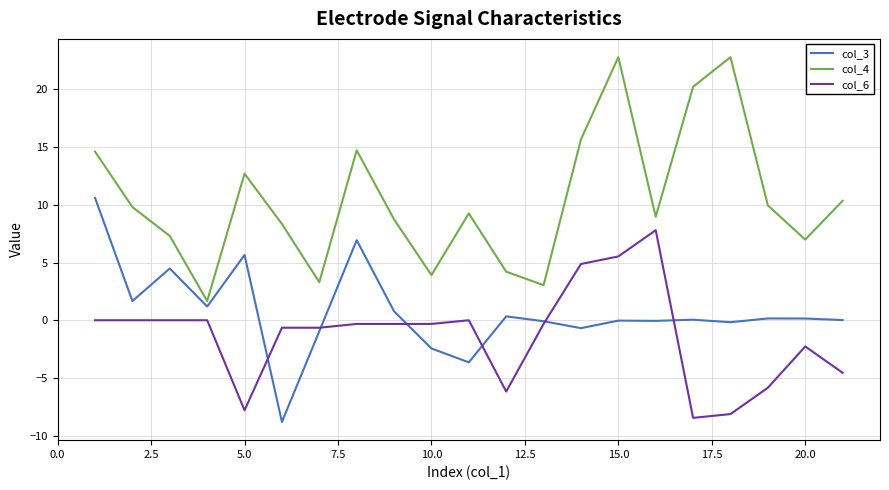

What is the difference between the maximum and second lowest values in the col_4 series?

19.8